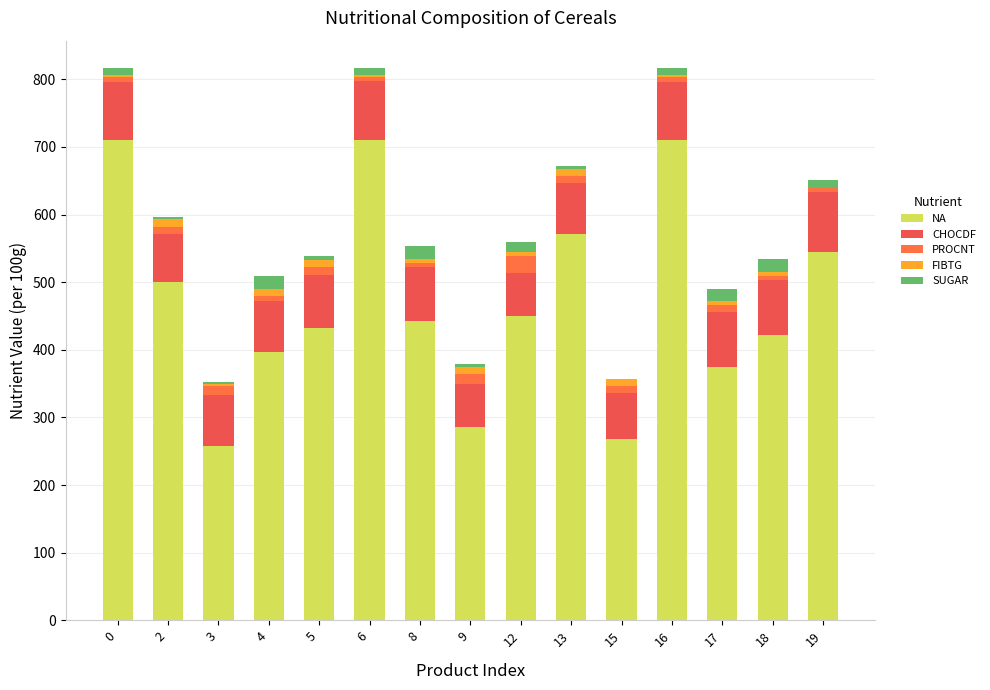

Count the number of data series in this chart.

5